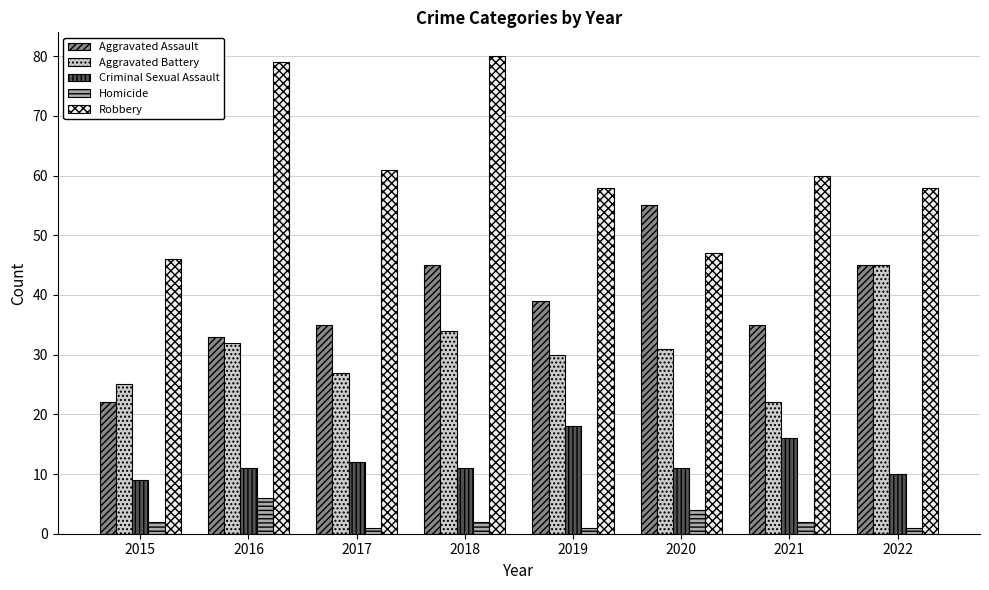

At which category is the sum across all series the highest?

2018